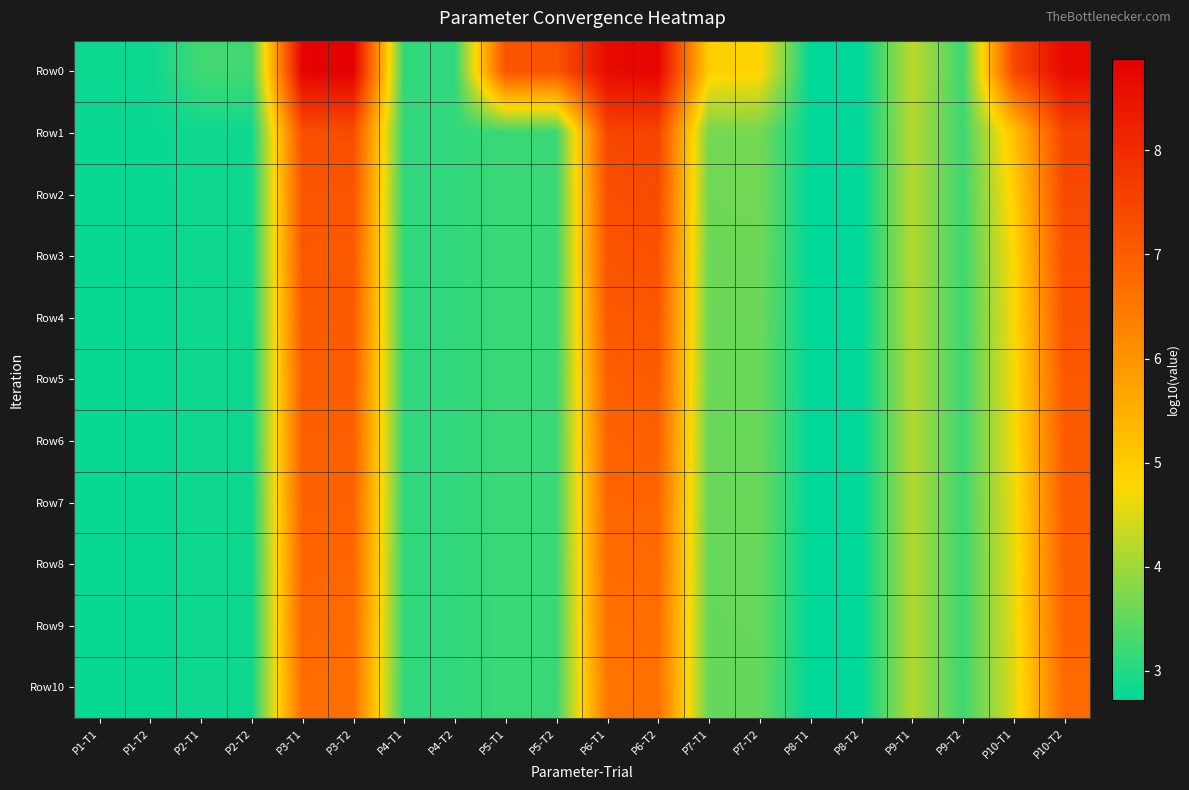

Between P6-T2 and P10-T1, which is larger?

P6-T2